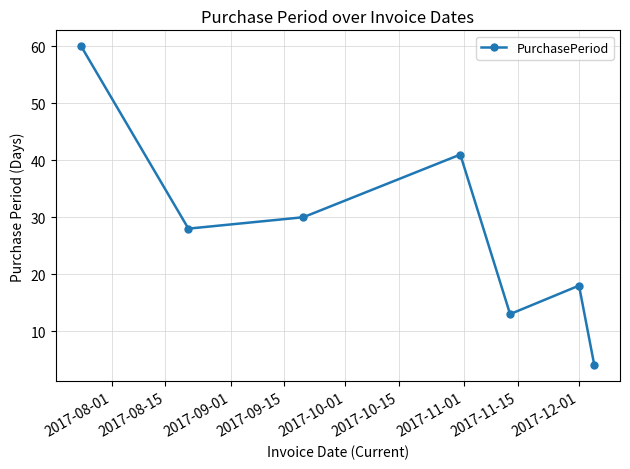

What is the difference between the second highest and second lowest values?

28